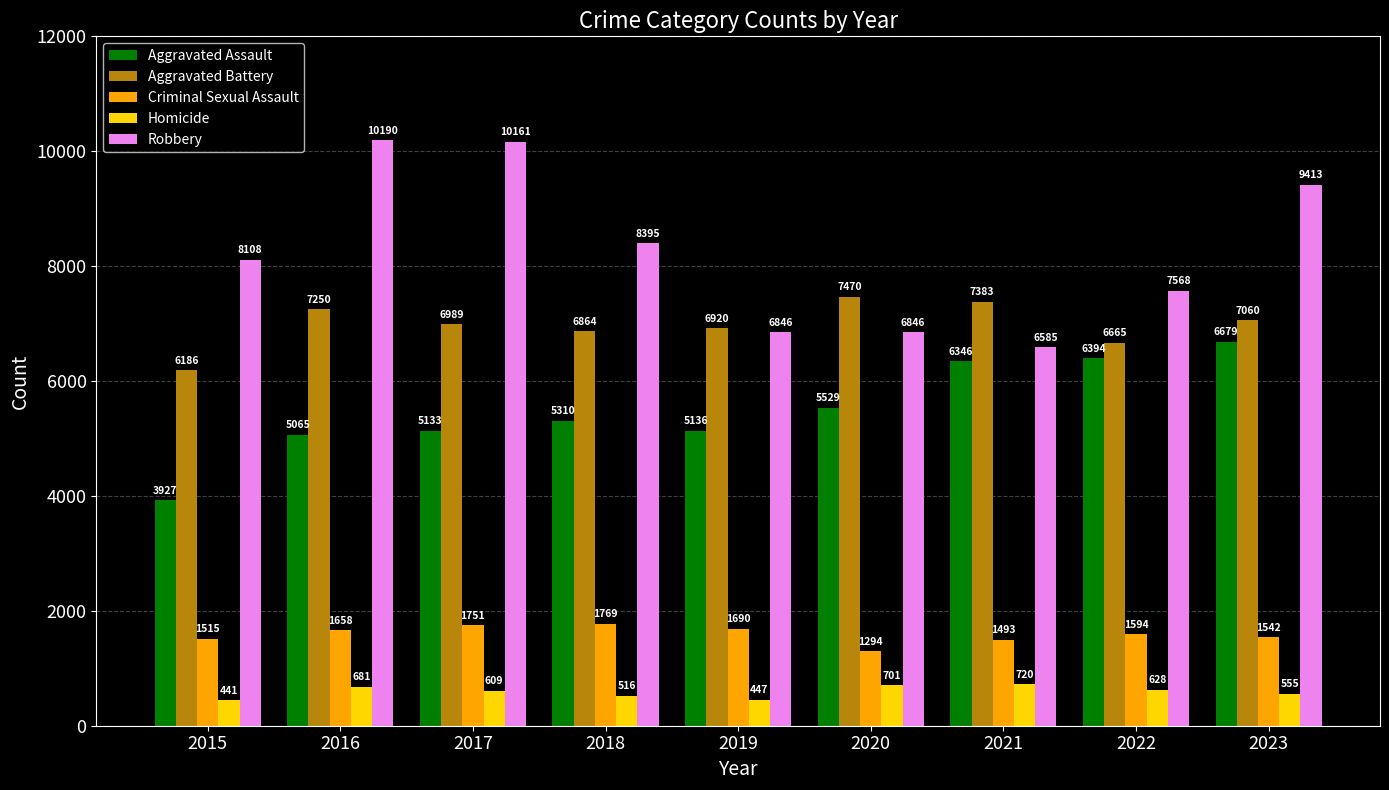

What is the value of the Criminal Sexual Assault bar at the 4th from the left?

1769